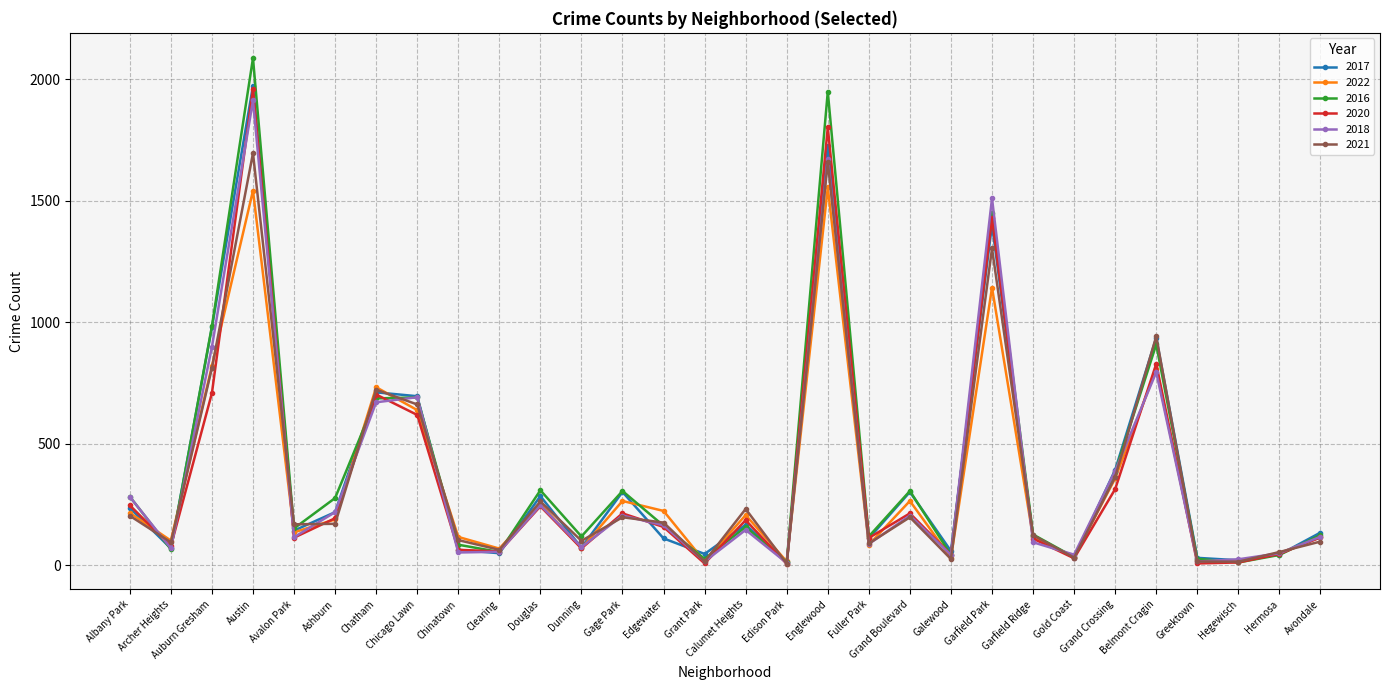

True or false: 2018 has a value of 2618 at Austin.

False